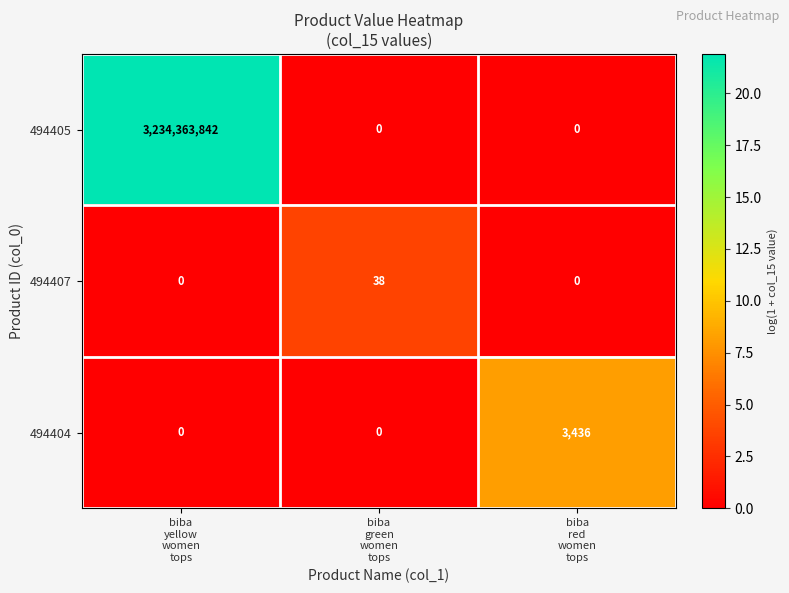

At which category is the sum across all series the highest?

biba
yellow
women
tops